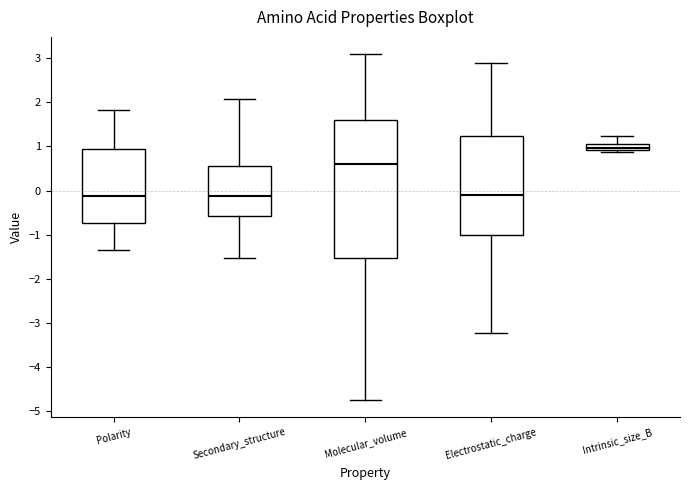

Where is the upper edge of the box for Molecular_volume on the y-axis? The values are not printed on the chart, so give them approximately, as read against the axis.

1.6